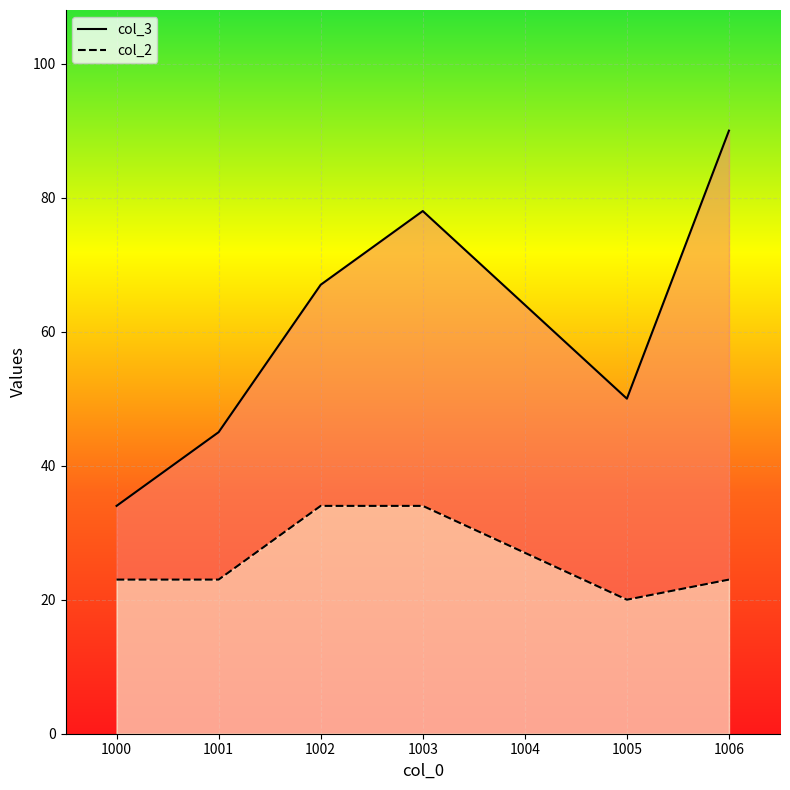

Does the chart display data point markers on the line(s)?

No